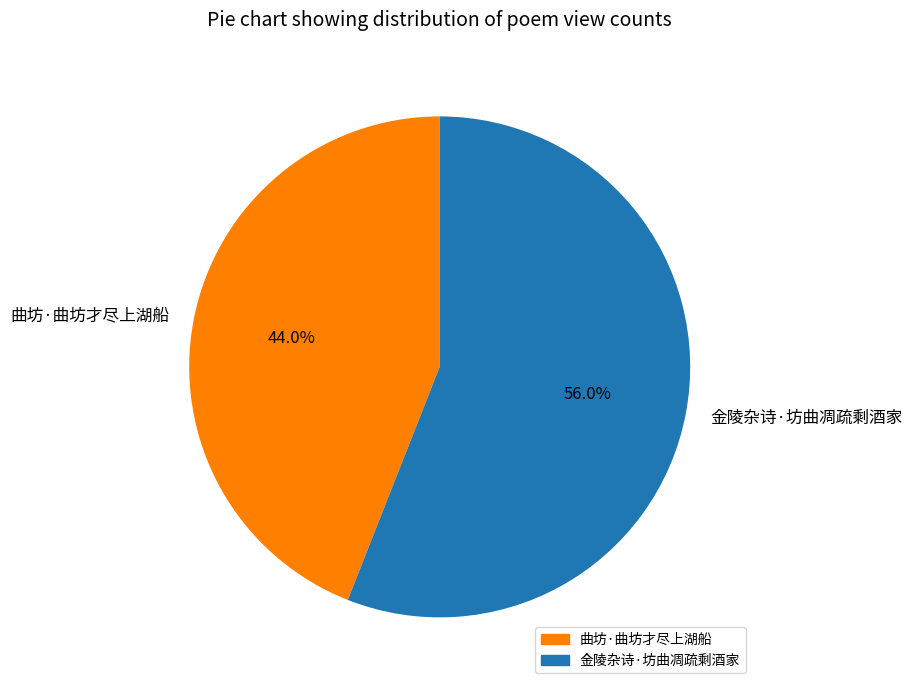

What is the largest slice in the pie chart?

金陵杂诗·坊曲凋疏剩酒家